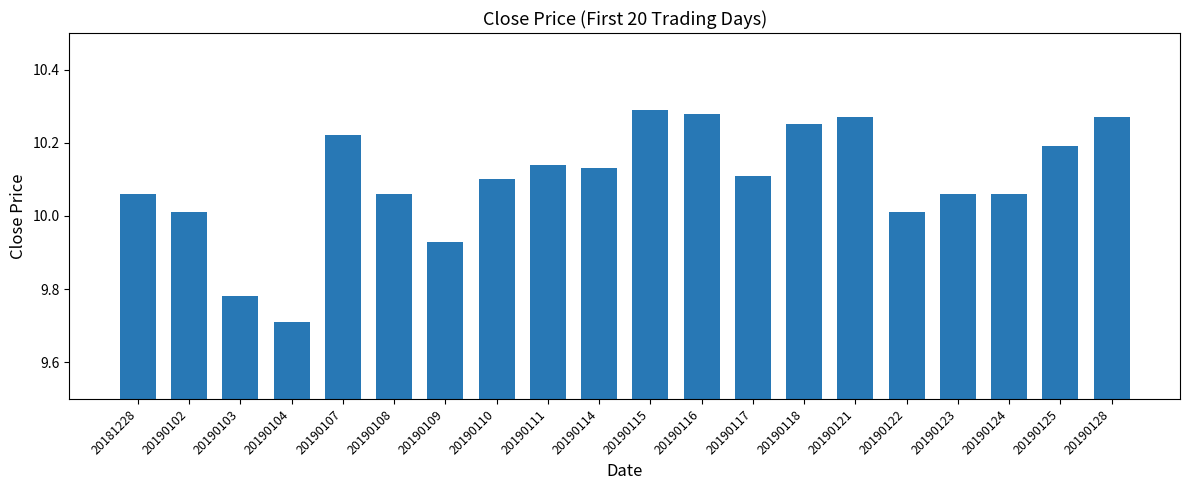

What is the ratio of the value at 20190102 to the value at 20190114?

1.0